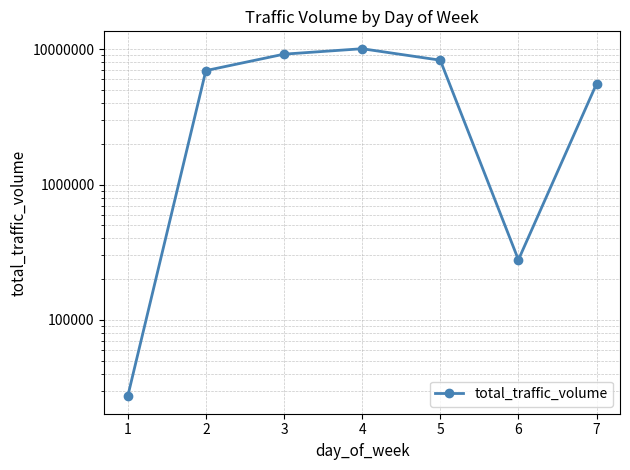

Reading right to left, extract all data points from this chart.

7=5564042	6=278260	5=8309005	4=10100024	3=9206857	2=6960128	1=27268